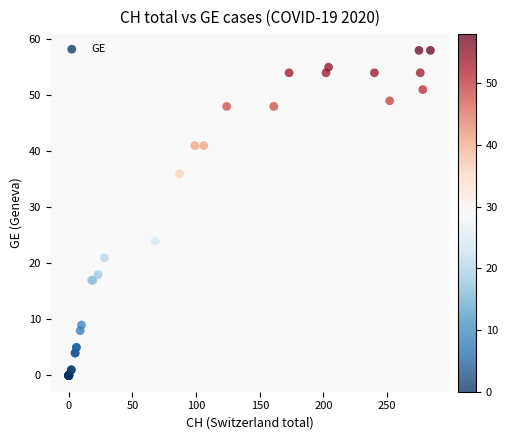

What Y value in the scatter plot is closest to 29?

24